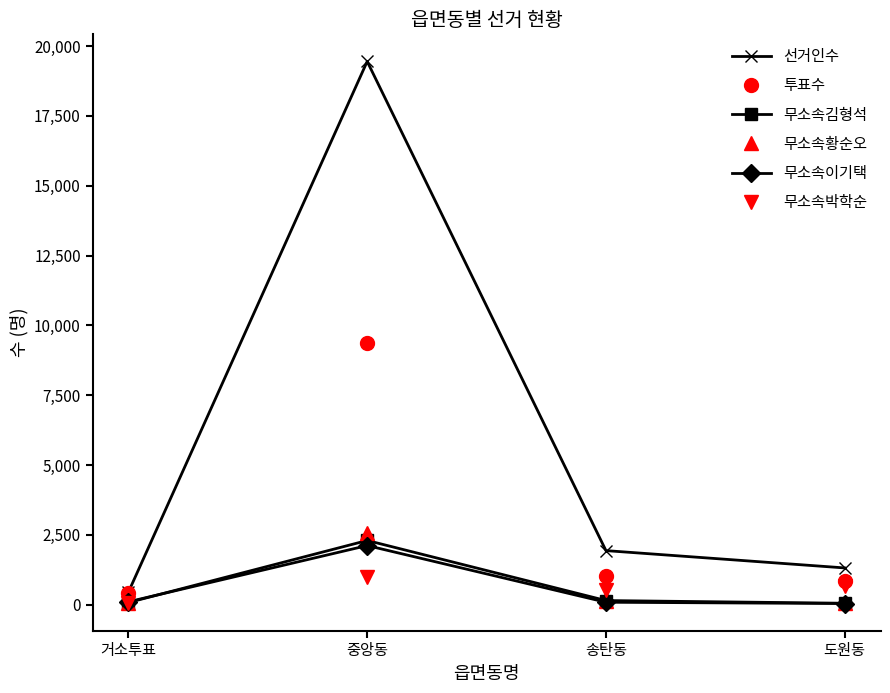

What is the difference between the maximum and minimum values in the 선거인수 series?

19001